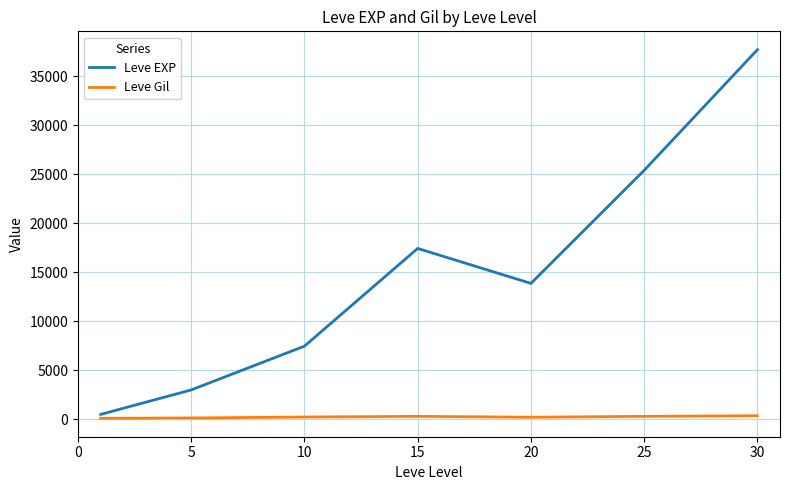

Which series has the largest range (max minus min)?

Leve EXP